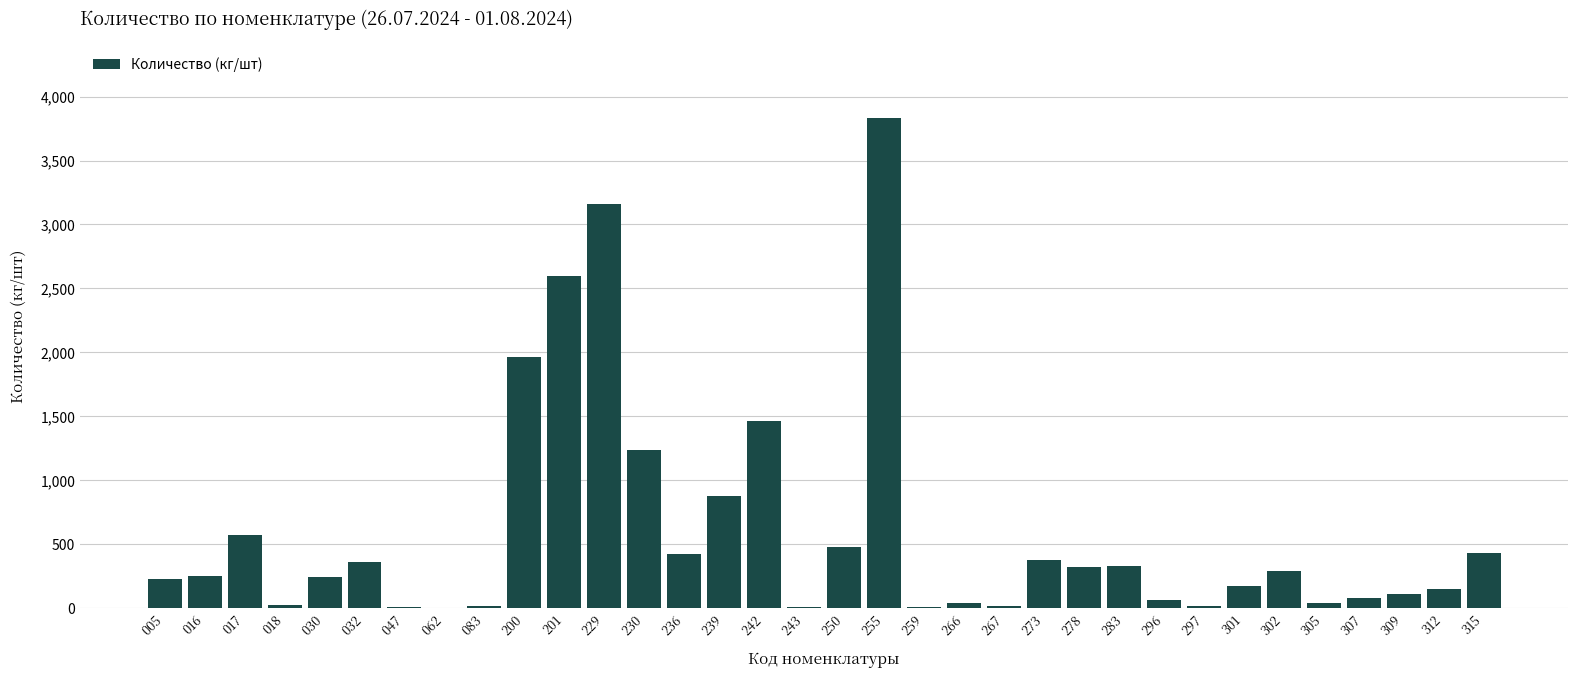

What is the sum of all values?

20182.5